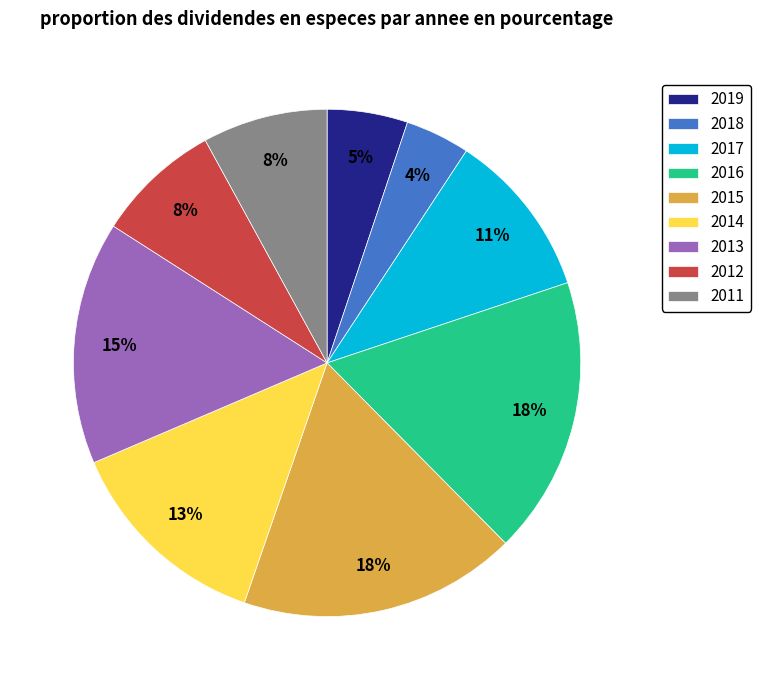

To the nearest percent, what percentage of the pie is 2018?

4%